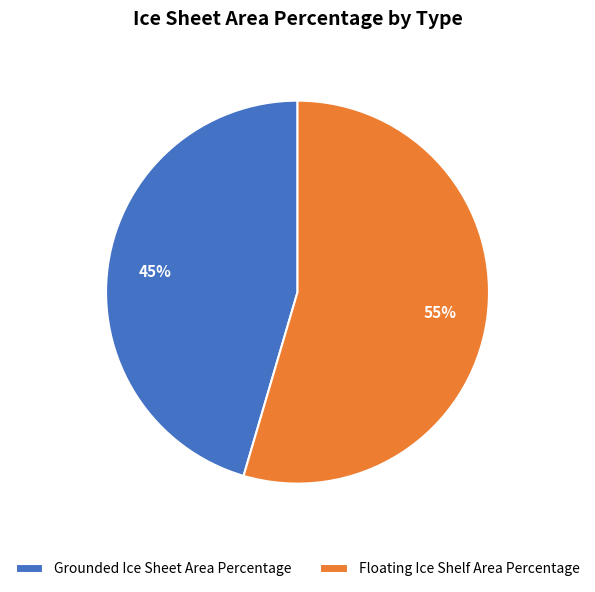

Rank the categories by value from lowest to highest.

Grounded Ice Sheet Area Percentage, Floating Ice Shelf Area Percentage